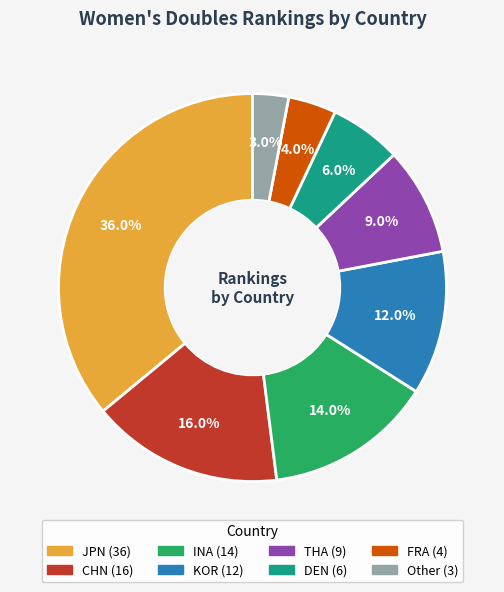

How many segments does this pie chart have?

8